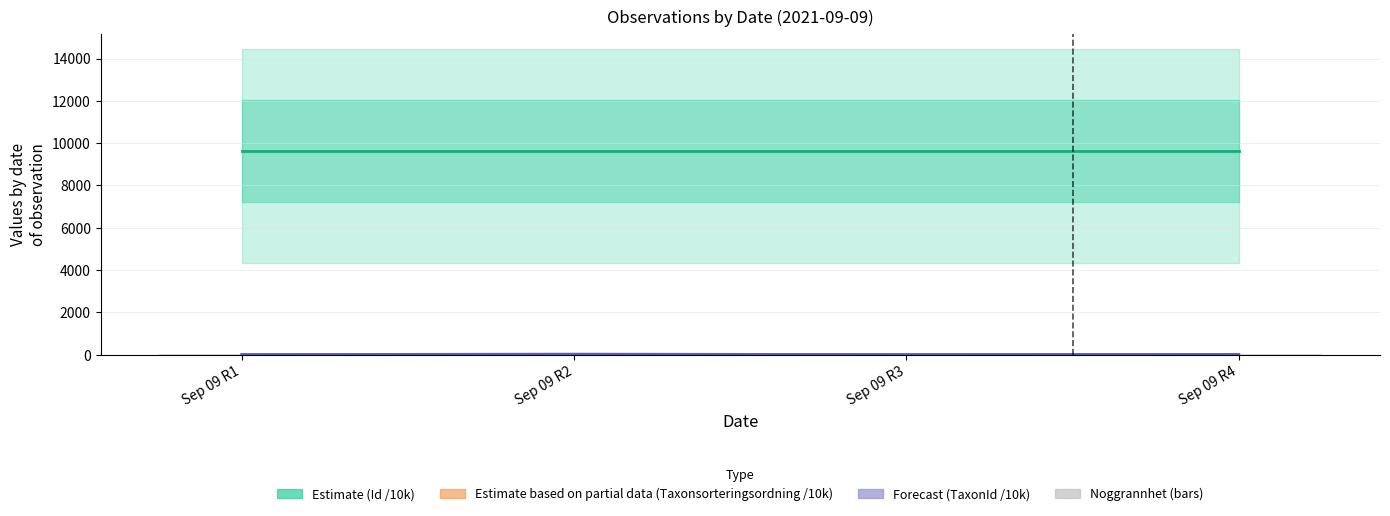

At which label is Forecast (TaxonId /10k) closest to 11?

Sep 09 R4